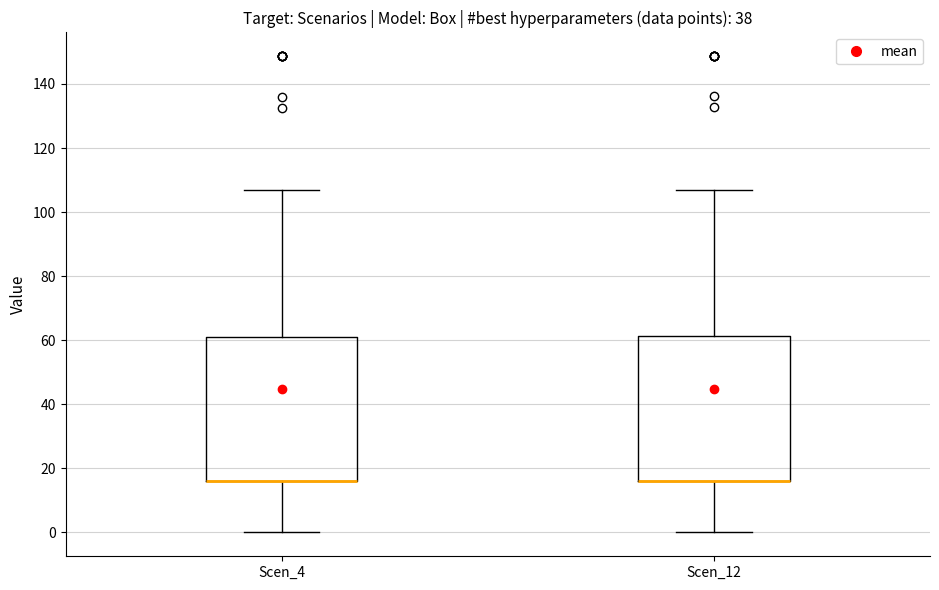

Reading left to right, transcribe this box plot: for each box, give where its median line is, the range the box spans, and where its two whiskers end, as read against the y-axis. The values are not printed on the chart, so give them approximately, as read against the axis.

Scen_4: median 16 (drawn on the box's lower edge), box 16 to 62, whiskers 0 to 106
Scen_12: median 16 (drawn on the box's lower edge), box 16 to 62, whiskers 0 to 106